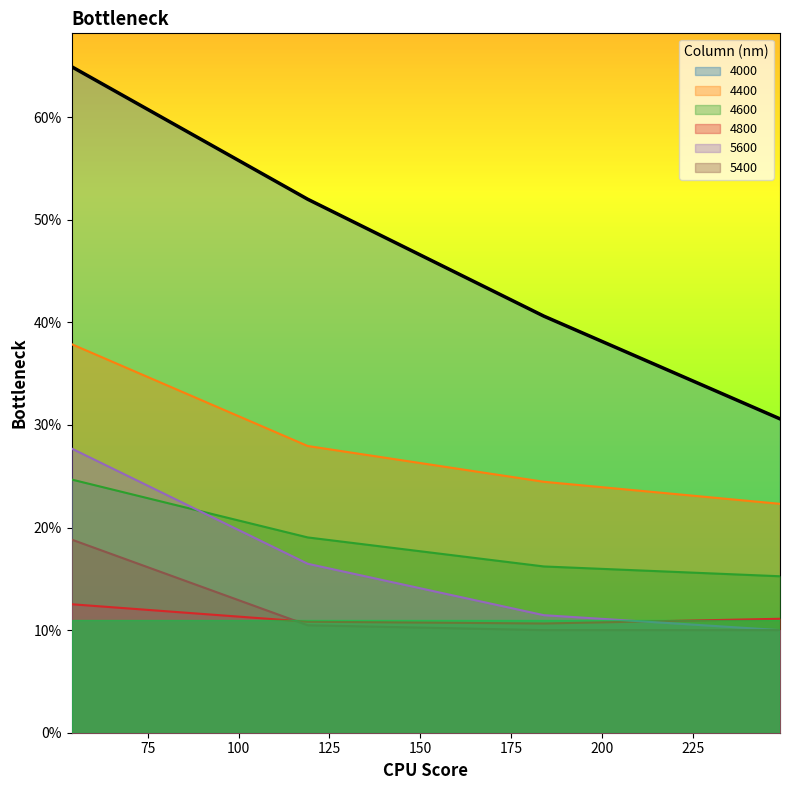

True or false: 4800 and 4600 intersect in this chart.

False